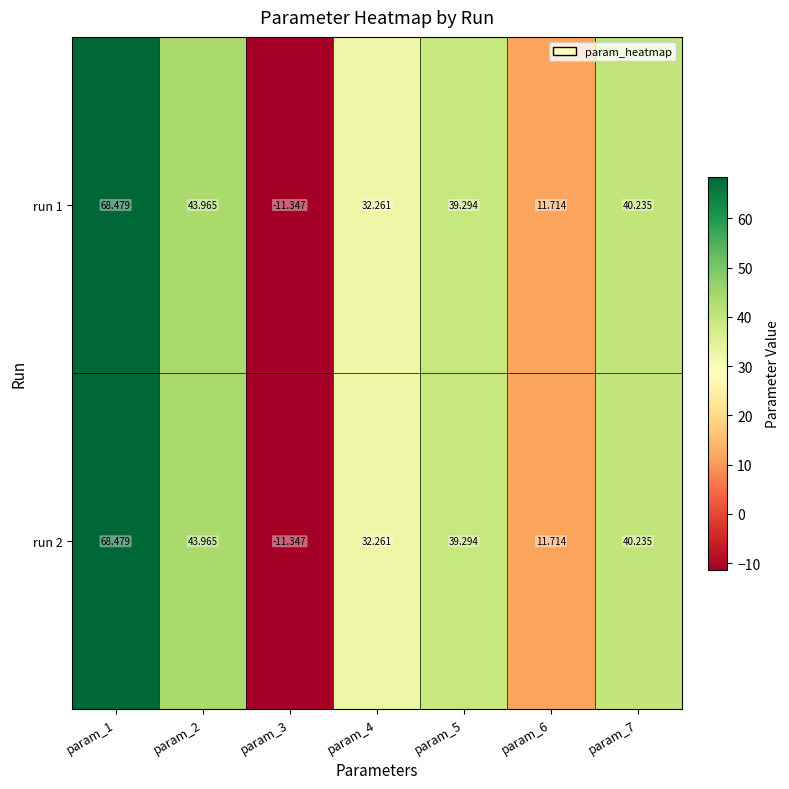

Is the value of run 2 at param_3 greater than the value of run 1 at param_7?

No